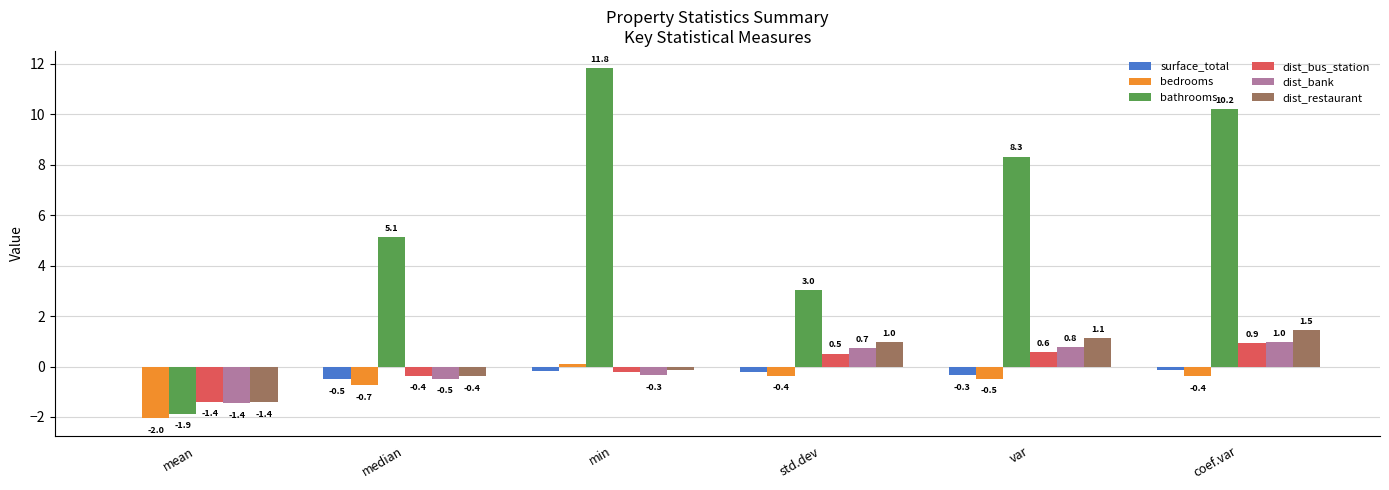

Where is dist_restaurant nearest to the value 0?

min